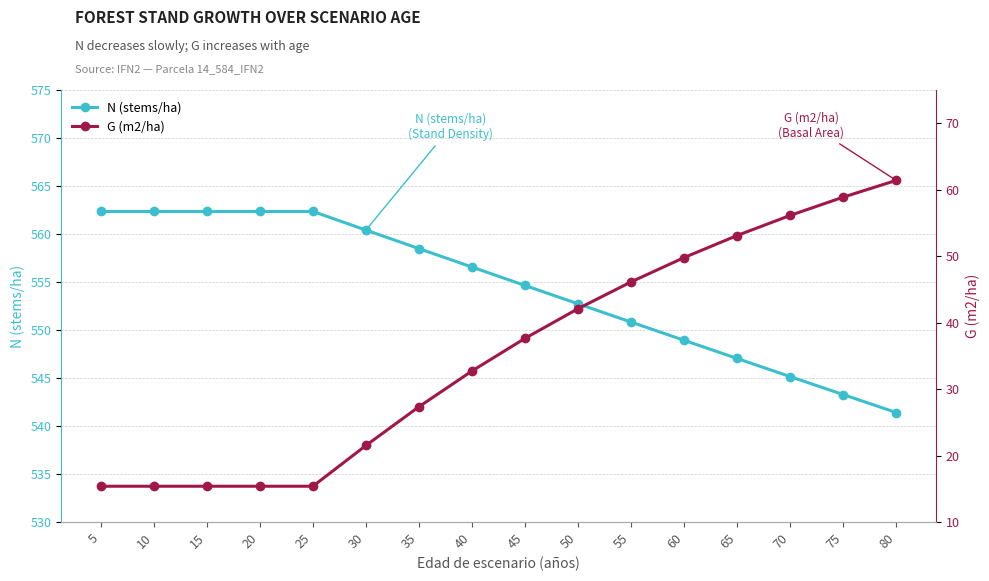

True or false: G (m2/ha) has more than 2 points higher than both neighbors.

False